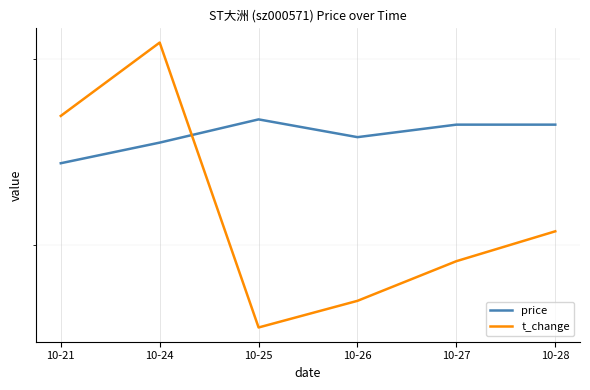

What is the average value of the t_change series?

2.2